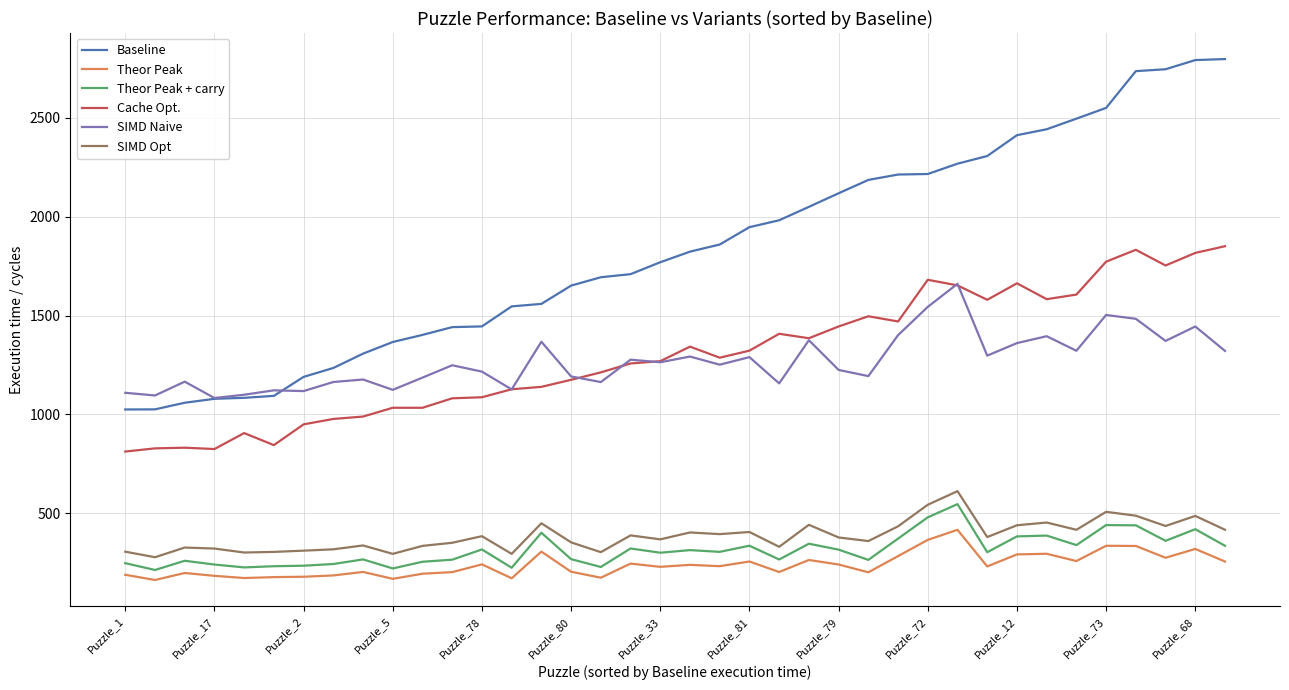

What is the difference between the second highest and minimum values in the Cache Opt. series?

1021.0